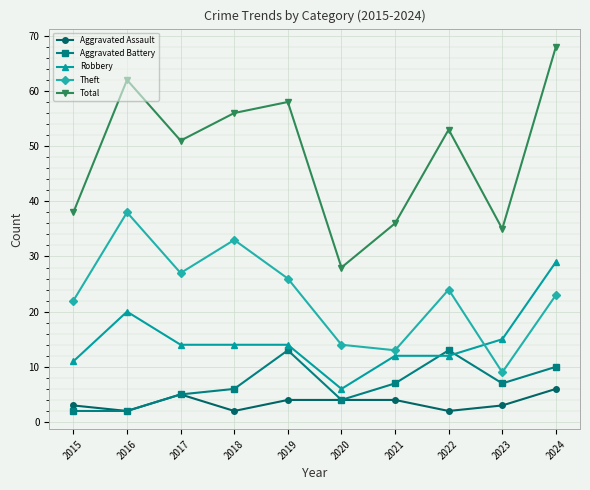

True or false: Theft and Total intersect in this chart.

False